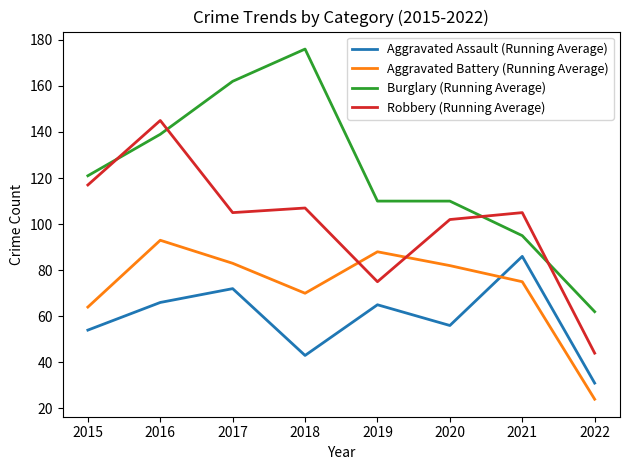

True or false: Aggravated Assault (Running Average) and Aggravated Battery (Running Average) cross at least once.

True